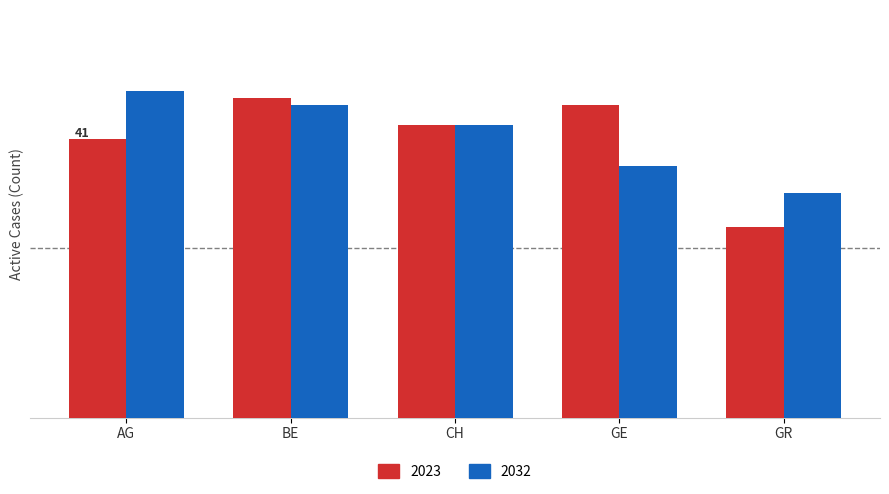

What is the difference between the maximum and minimum values in the 2023 series?

19